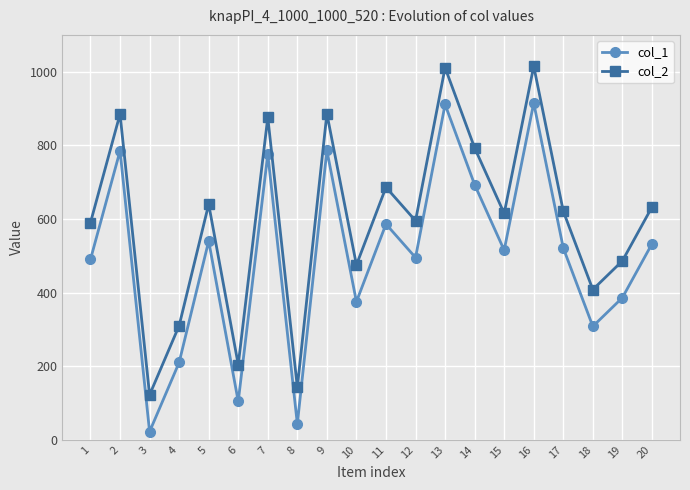

How many data points in col_1 are less than 521?

10